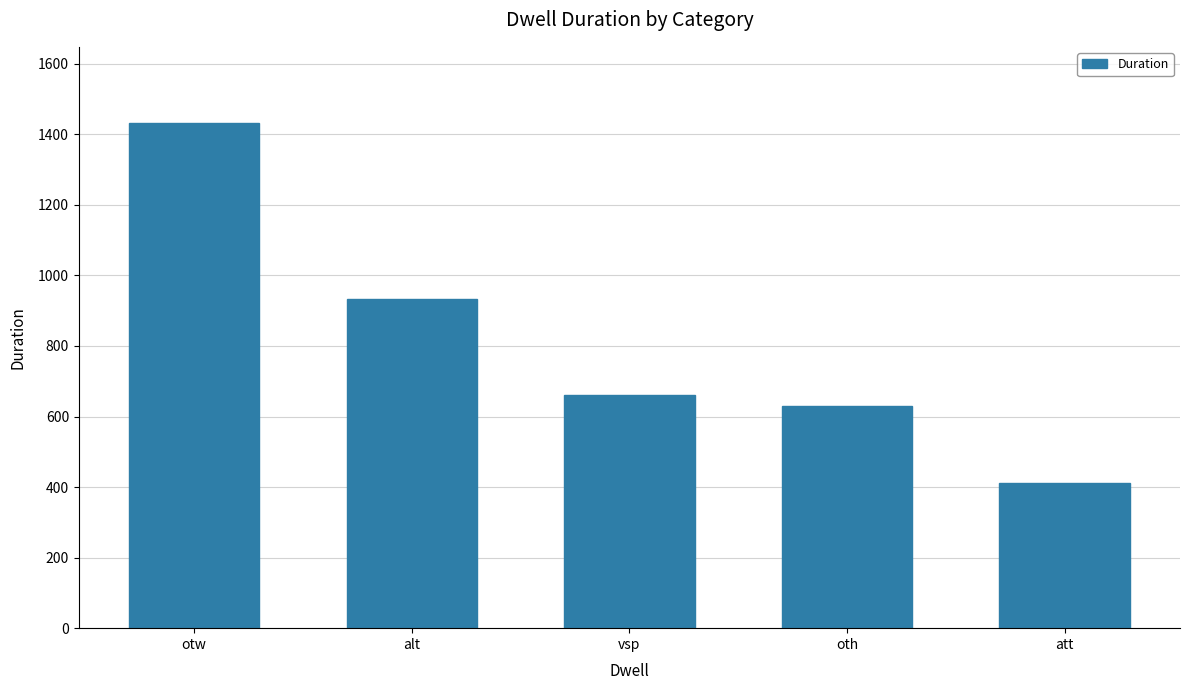

What is the difference between the maximum and second lowest values?

802